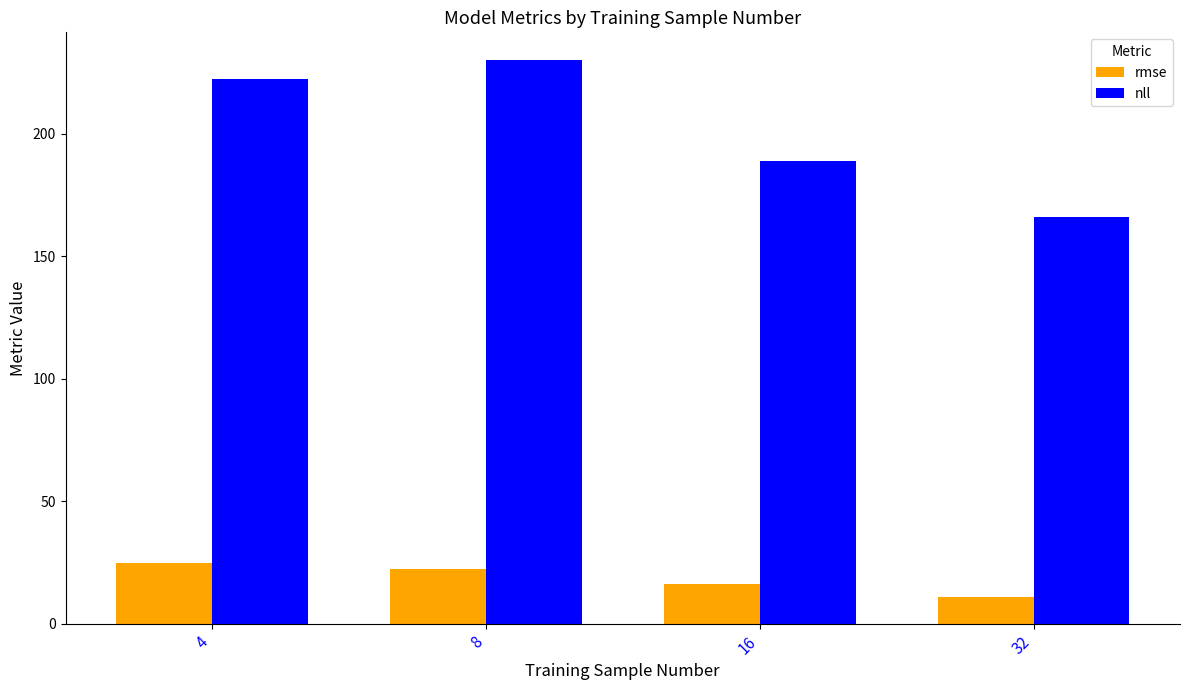

What is the sum of all nll values?

807.0